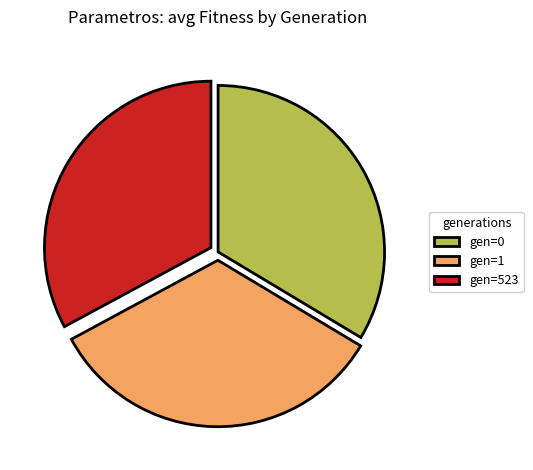

Which slice is the smallest?

gen=523